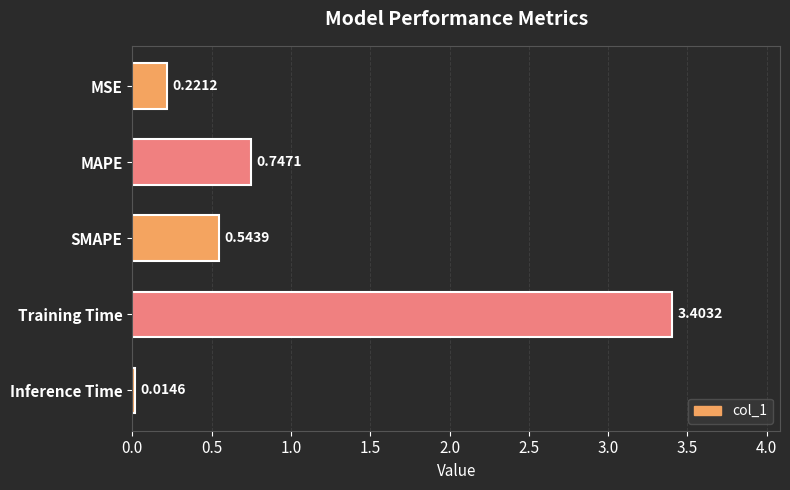

Rank the categories by value from lowest to highest.

Inference Time, MSE, SMAPE, MAPE, Training Time